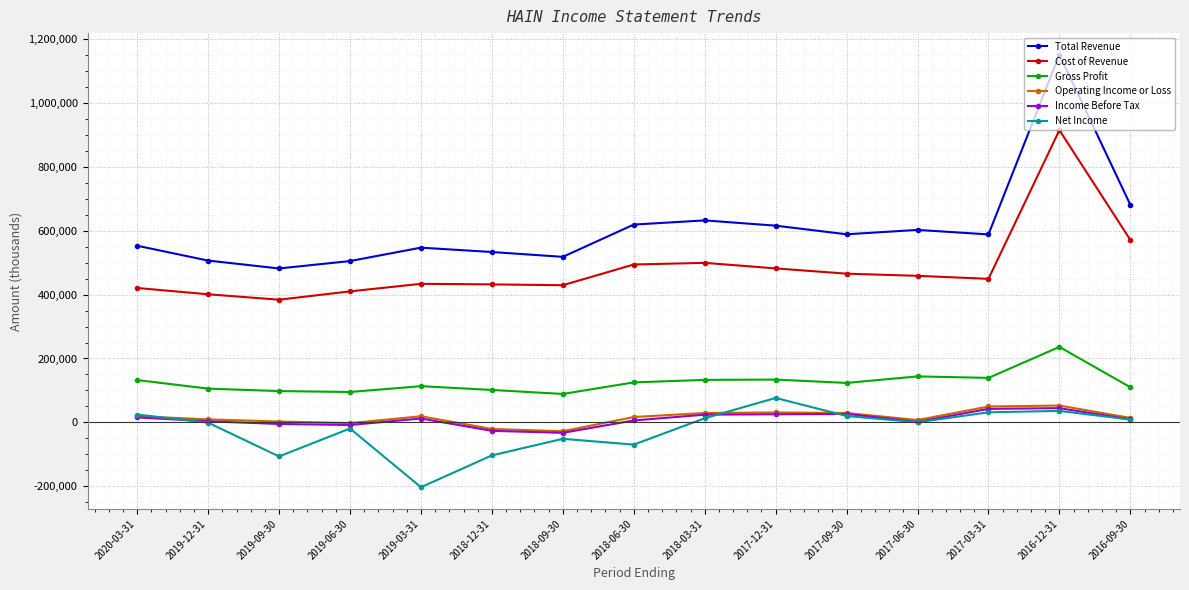

True or false: Total Revenue has a value of 856224 at 2018-06-30.

False